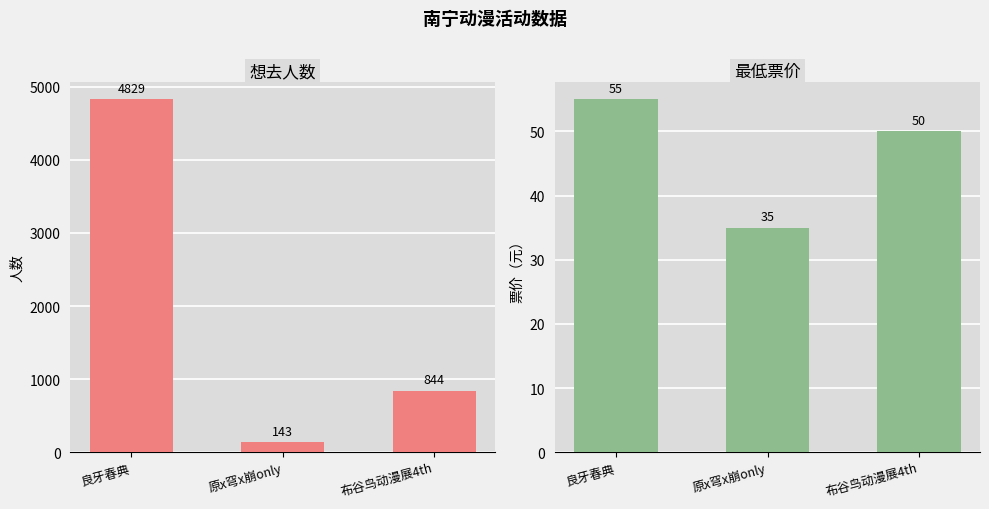

The 想去人数 series shows 143 at 原x穹x崩only. True or false?

True